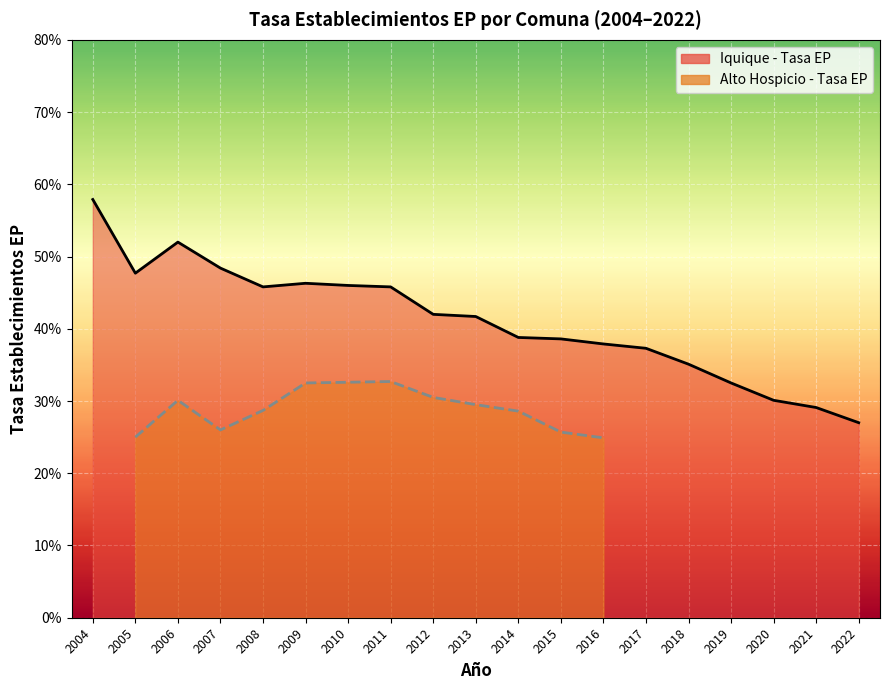

What is the change in value from 2004 to 2016?

-20.0